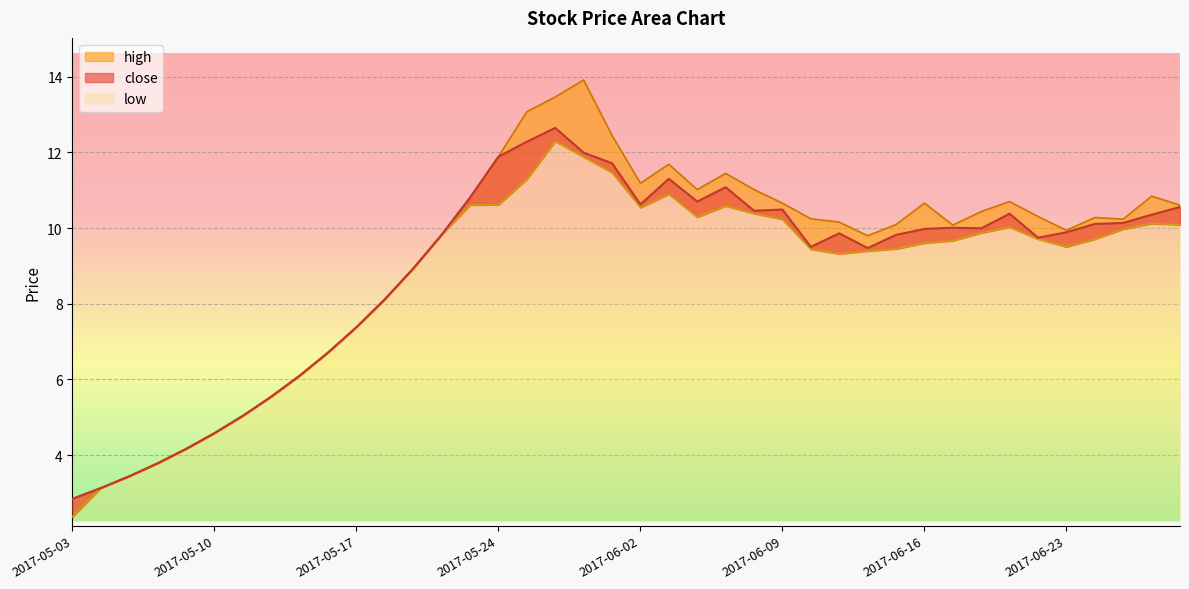

True or false: high and close intersect in this chart.

False